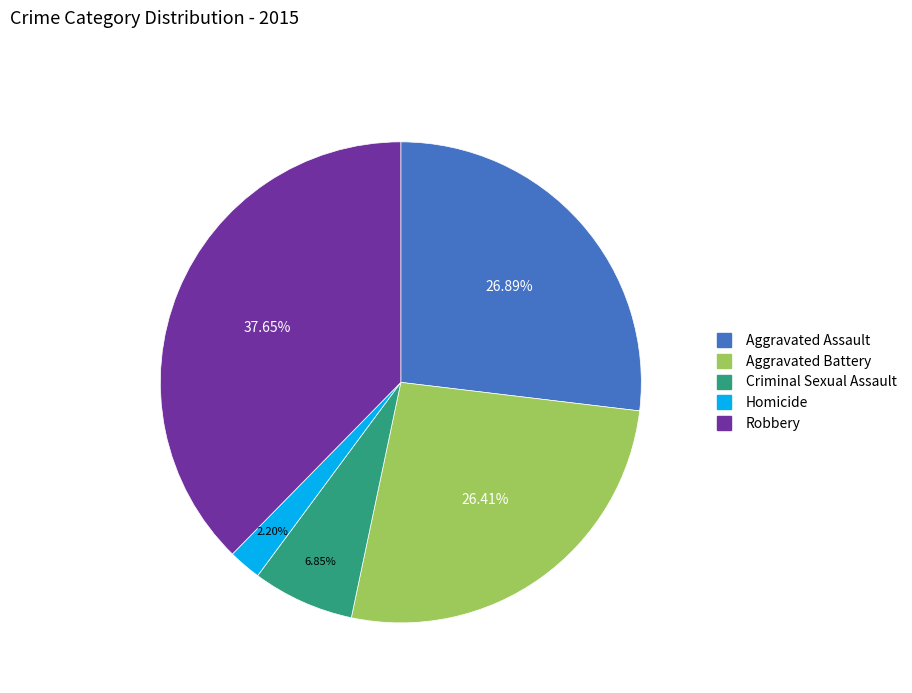

Is there a majority slice in this chart?

No